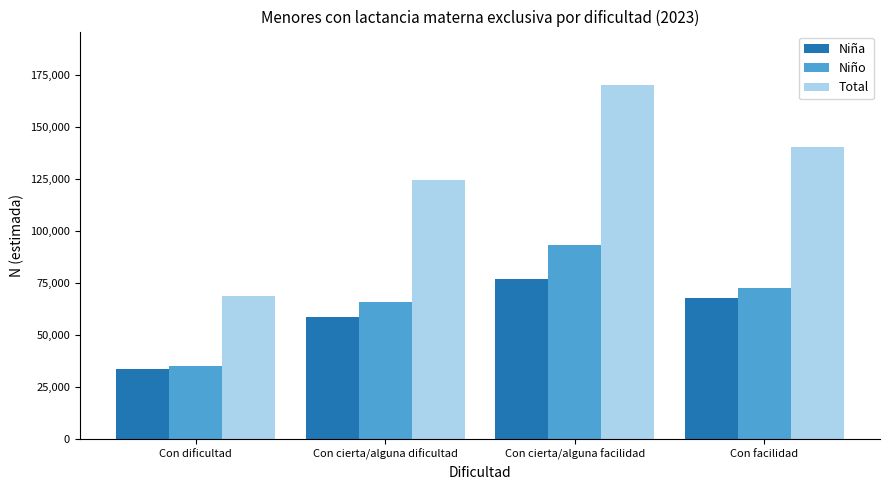

Does the chart contain any negative values?

No